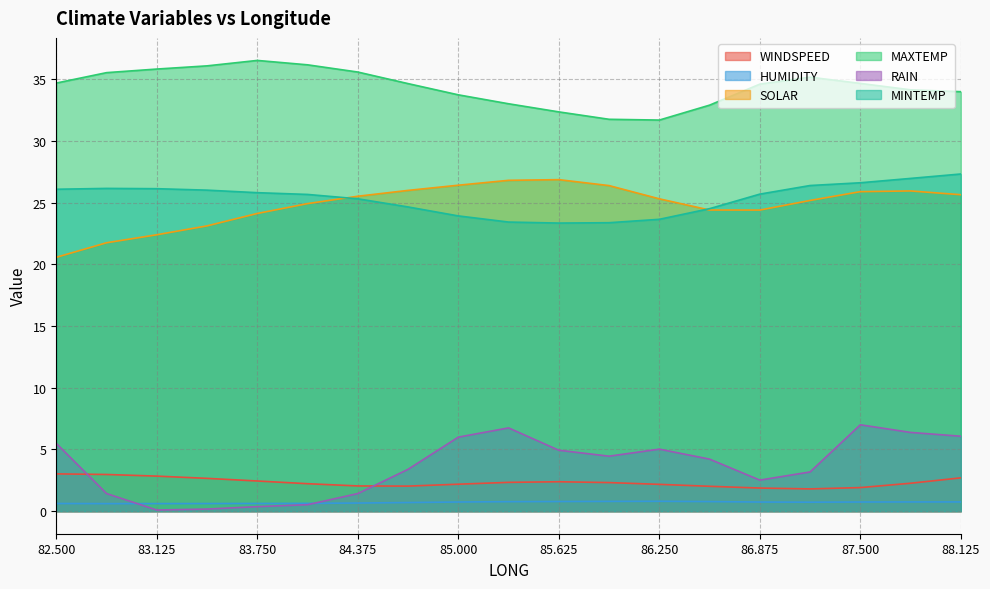

How many lines are shown in the chart?

6